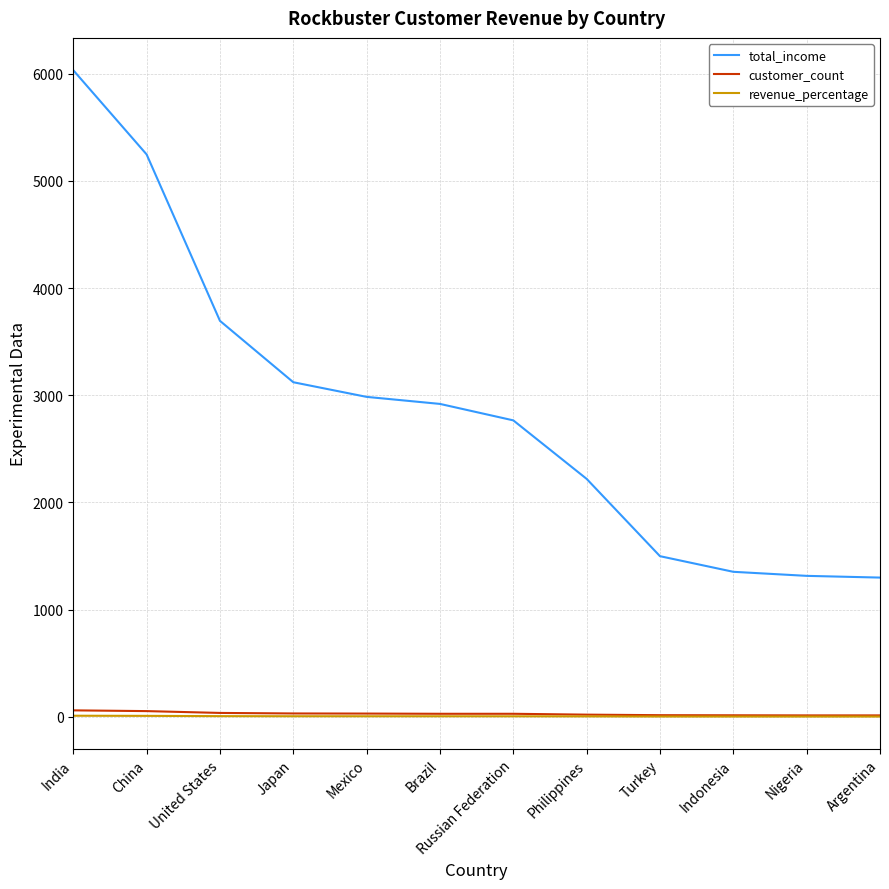

True or false: revenue_percentage and total_income cross at least once.

False